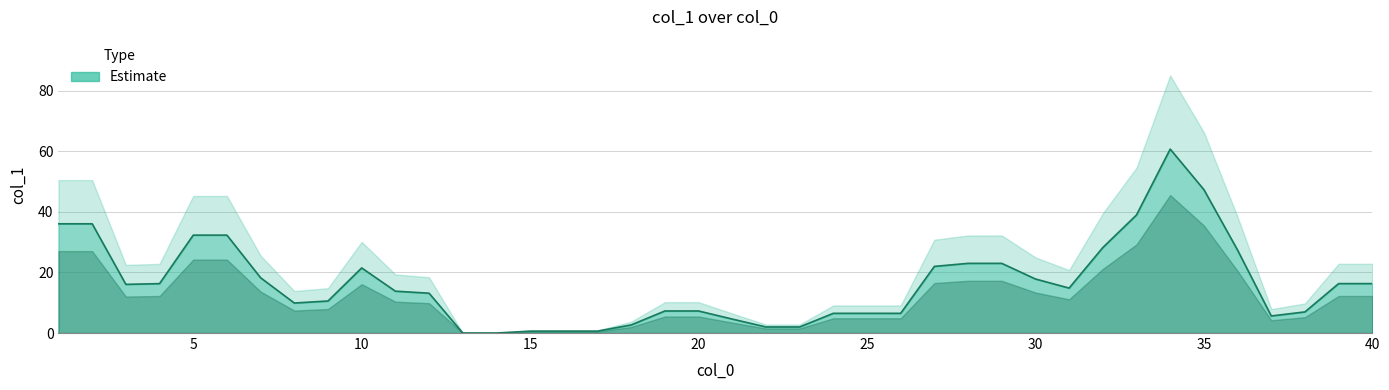

The chart shows a value of 49.8 at 27. True or false?

False